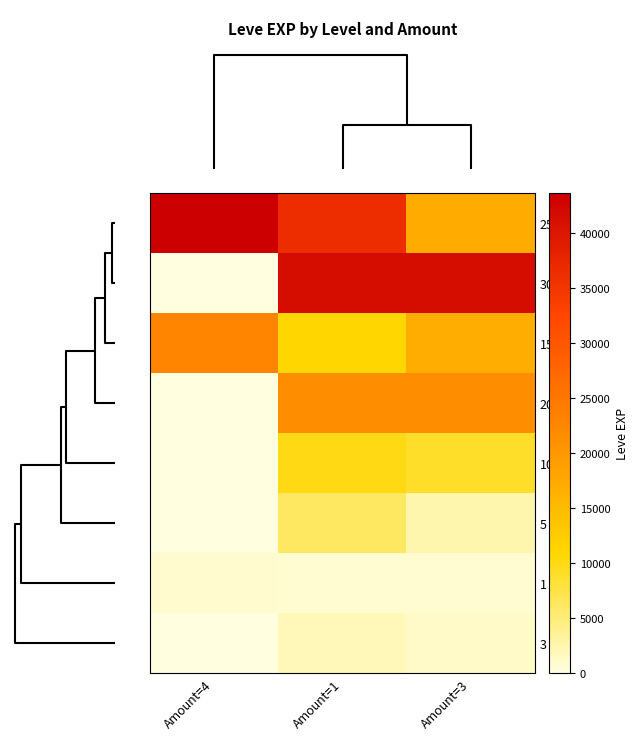

Reading left to right, what are all the values shown in this chart?

25: Amount=4=43600	Amount=1=36390	Amount=3=17310
30: Amount=4=0	Amount=1=41410	Amount=3=41410
15: Amount=4=22790	Amount=1=11040	Amount=3=16920
20: Amount=4=0	Amount=1=21600	Amount=3=21600
10: Amount=4=0	Amount=1=9990	Amount=3=8930
5: Amount=4=0	Amount=1=6280	Amount=3=2490
1: Amount=4=980	Amount=1=800	Amount=3=800
3: Amount=4=0	Amount=1=1980	Amount=3=1330